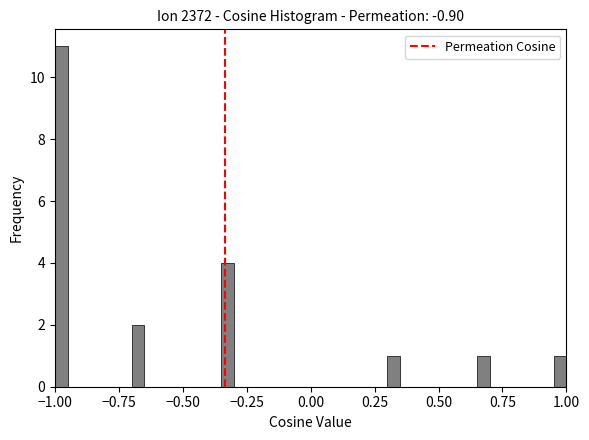

Around what value on the x-axis is the tallest bar? Give the approximate position of its centre, as read against the axis.

-0.95